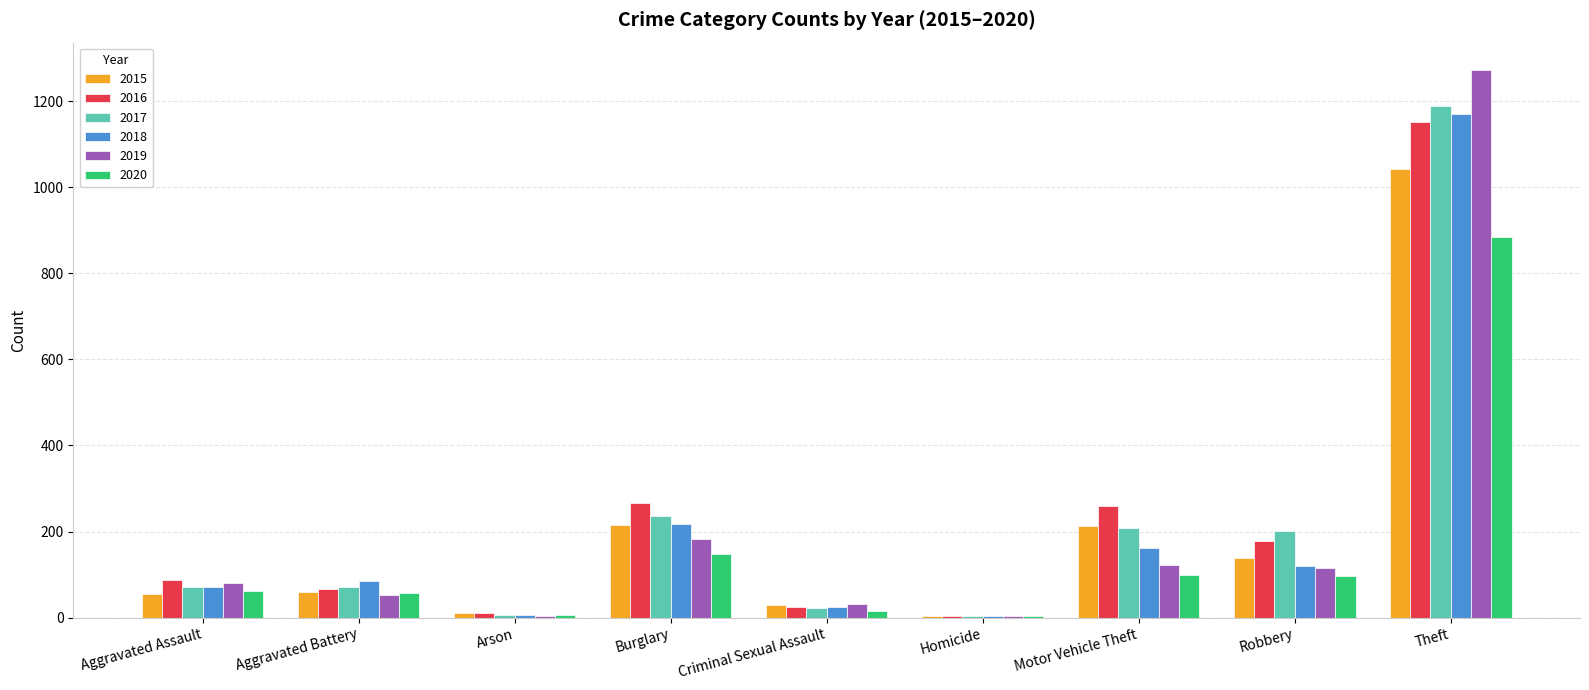

The value of 2015 at Theft is 1554. True or false?

False